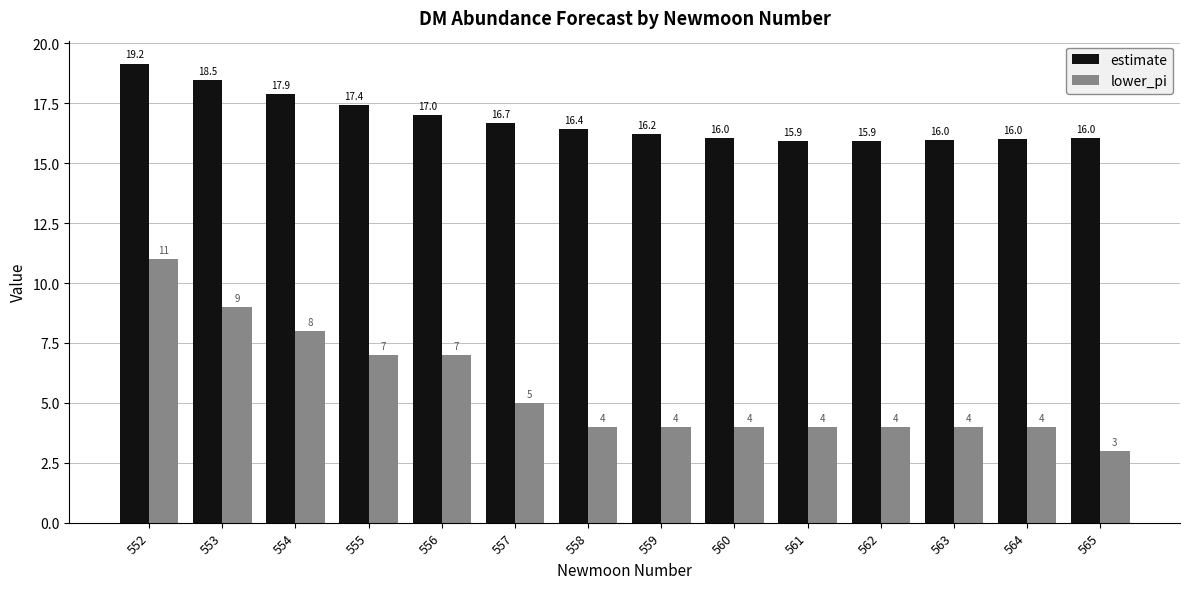

What is the approximate value of lower_pi at 553?

9.0